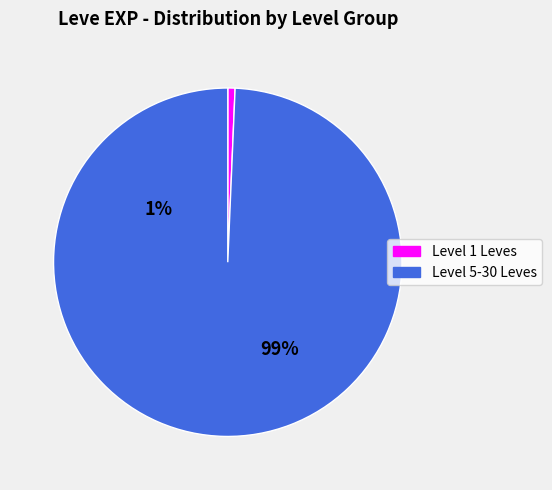

The 32 slice represents 14% of the pie. True or false?

False